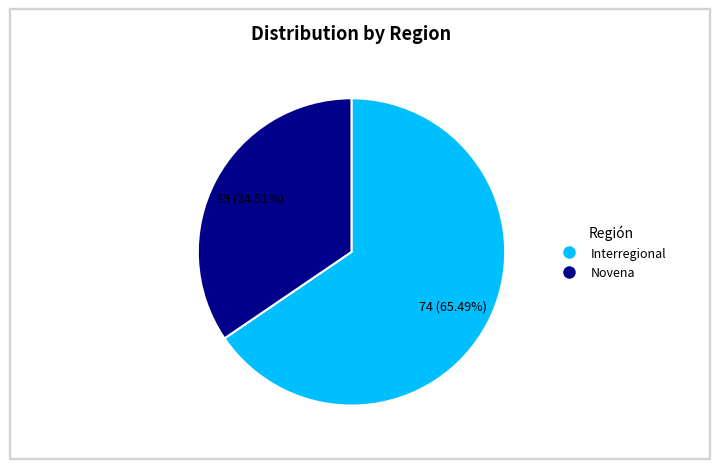

What percentage is the Interregional slice, to the nearest percent?

65%